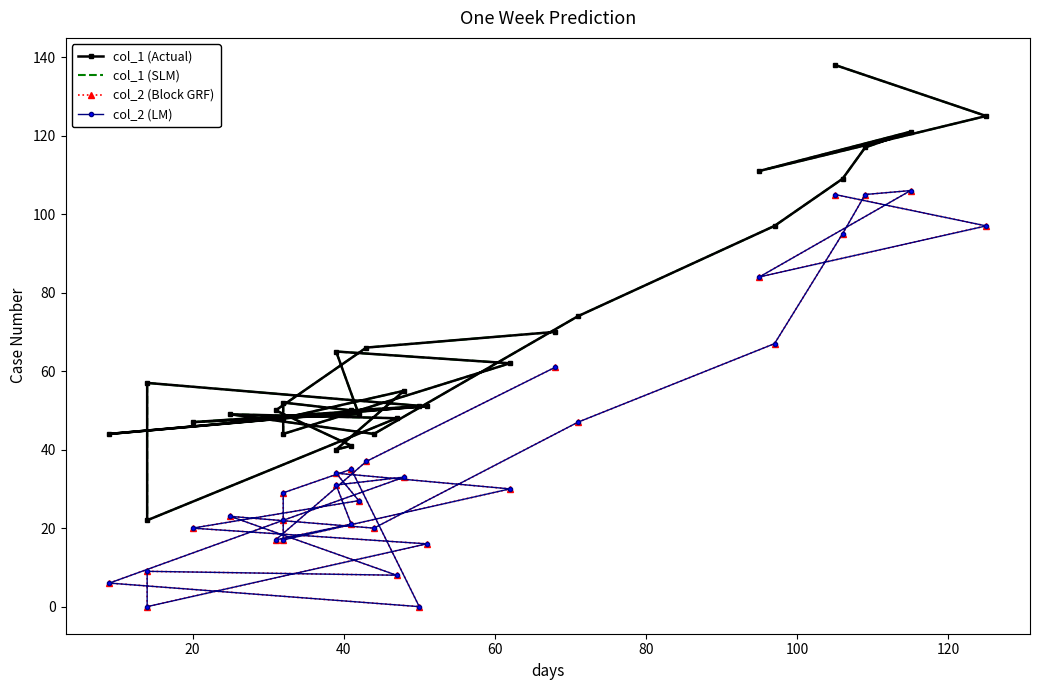

At how many categories does at least one series exceed 64?

11